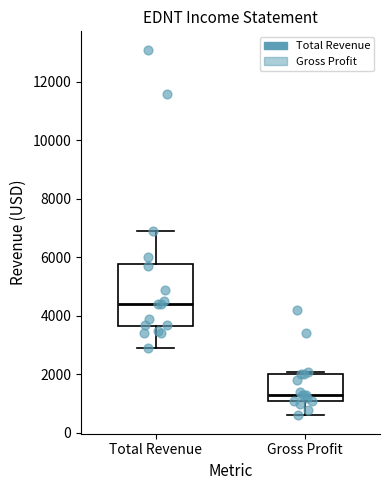

Which box has the highest median line?

Total Revenue